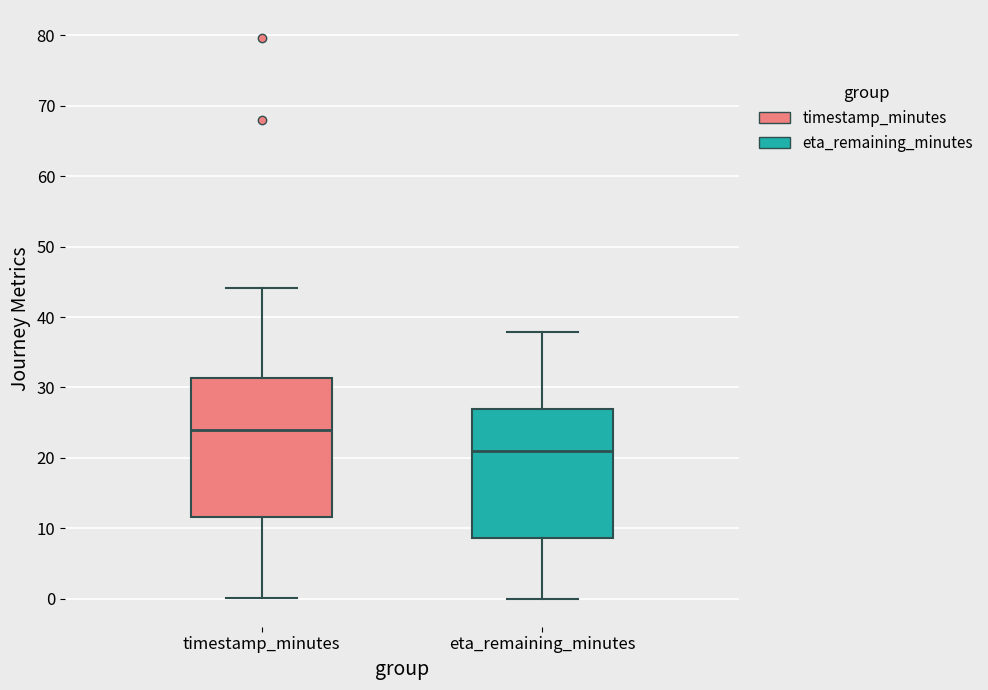

Reading left to right, transcribe this box plot: for each box, give where its median line is, the range the box spans, and where its two whiskers end, as read against the y-axis. The values are not printed on the chart, so give them approximately, as read against the axis.

timestamp_minutes: median 24, box 12 to 31, whiskers 0 to 44
eta_remaining_minutes: median 21, box 9 to 27, whiskers 0 to 38